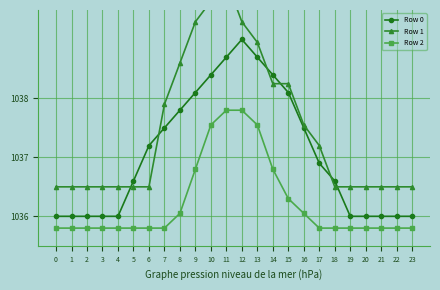

What is the difference between the maximum and minimum values in the Row 2 series?

2.0